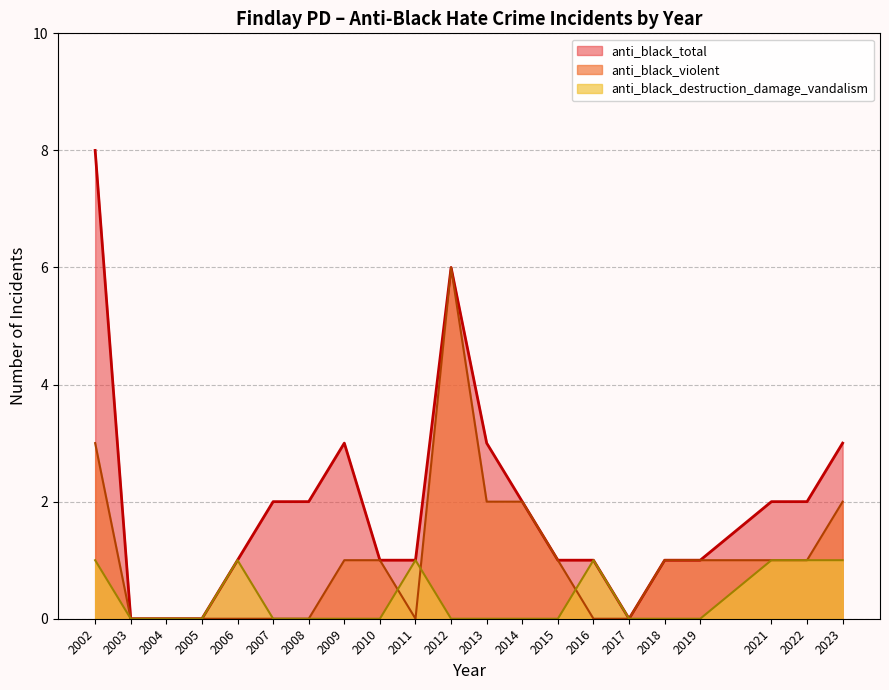

How many categories are shown in the chart?

21